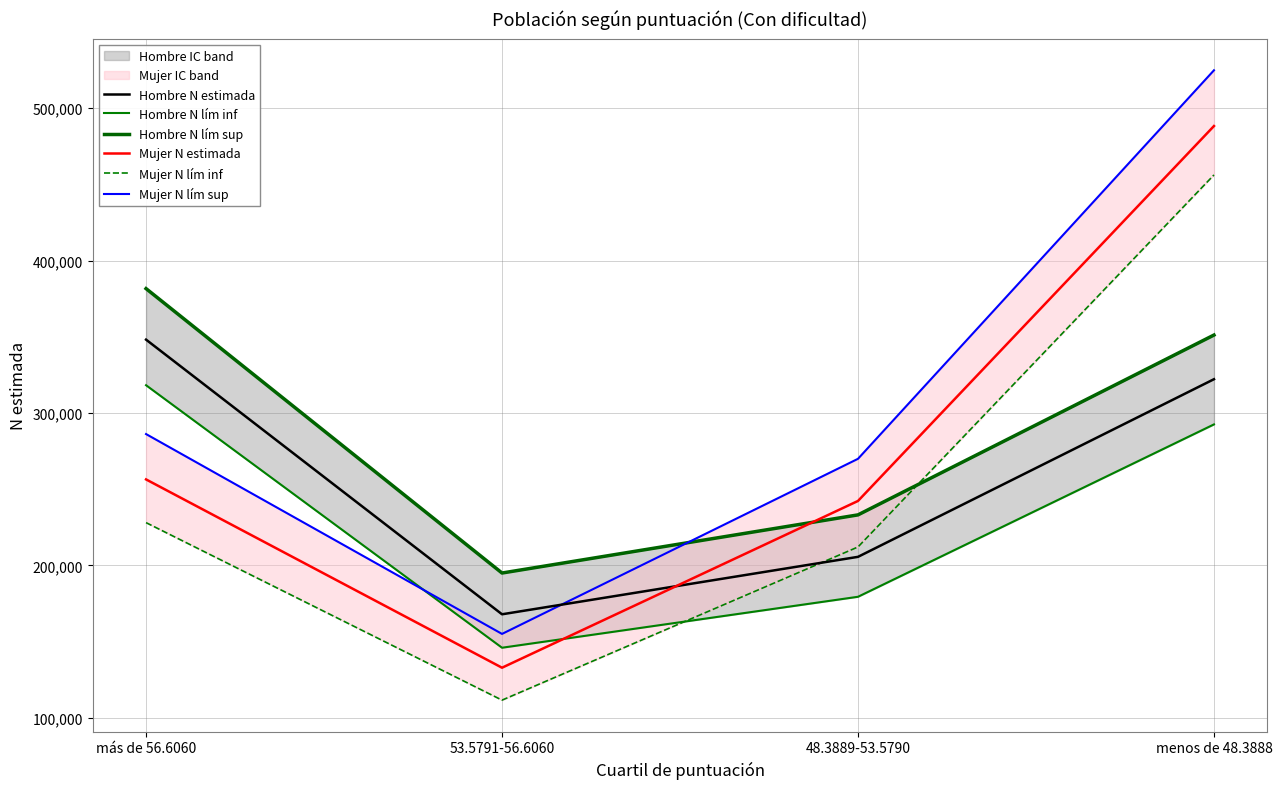

True or false: Mujer N lím sup has a value of 45841 at 53.5791-56.6060.

False